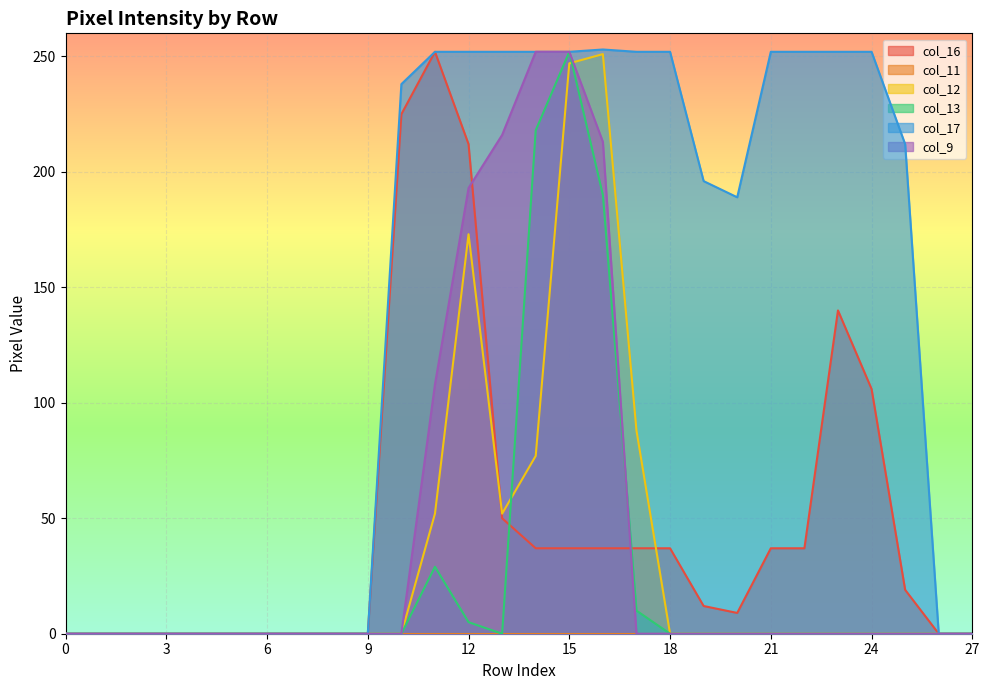

Count the number of data series in this chart.

6